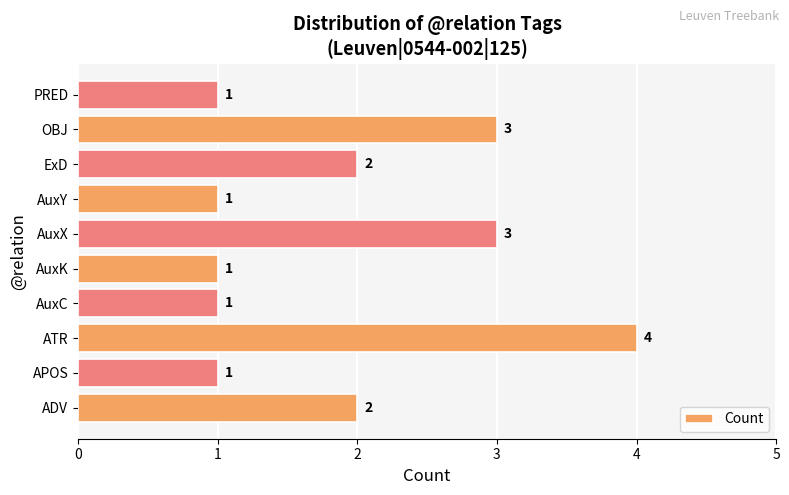

What is the sum of all values?

19